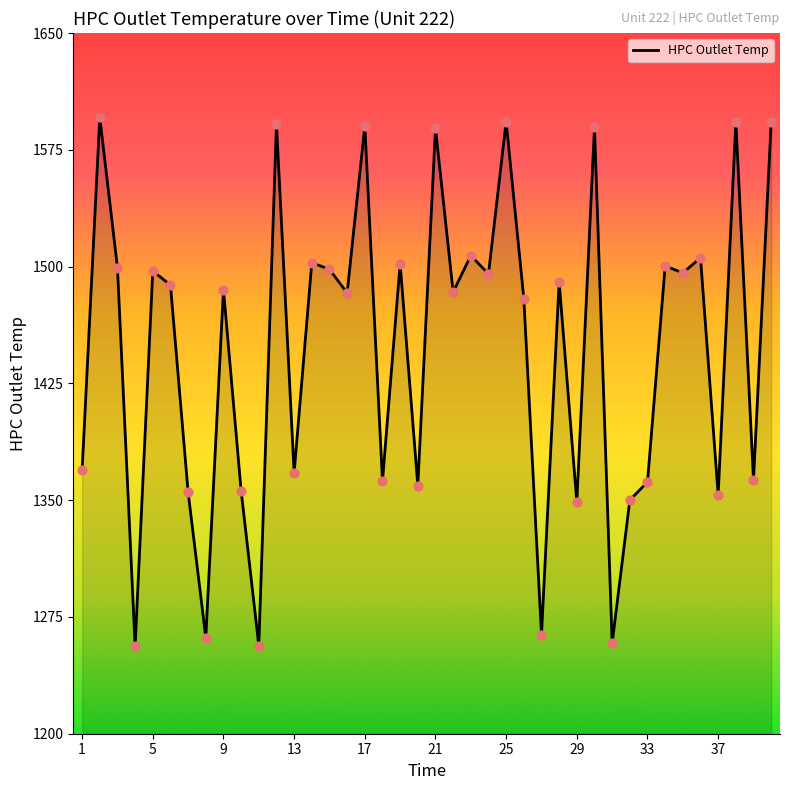

Which has a higher value, 17 or 33?

17